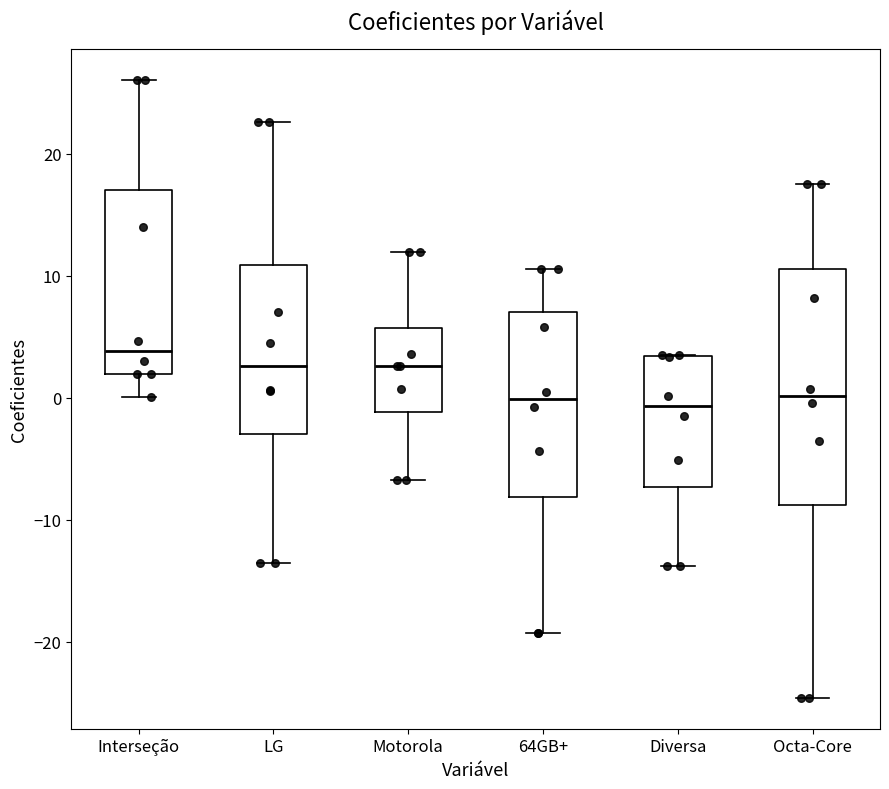

Reading left to right, transcribe this box plot: for each box, give where its median line is, the range the box spans, and where its two whiskers end, as read against the y-axis. The values are not printed on the chart, so give them approximately, as read against the axis.

Interseção: median 4, box 2 to 17, whiskers 0 to 26
LG: median 3, box -3 to 11, whiskers -14 to 23
Motorola: median 3, box -1 to 6, whiskers -7 to 12
64GB+: median 0, box -8 to 7, whiskers -19 to 11
Diversa: median -1, box -7 to 3, whiskers -14 to 4
Octa-Core: median 0, box -9 to 11, whiskers -25 to 18